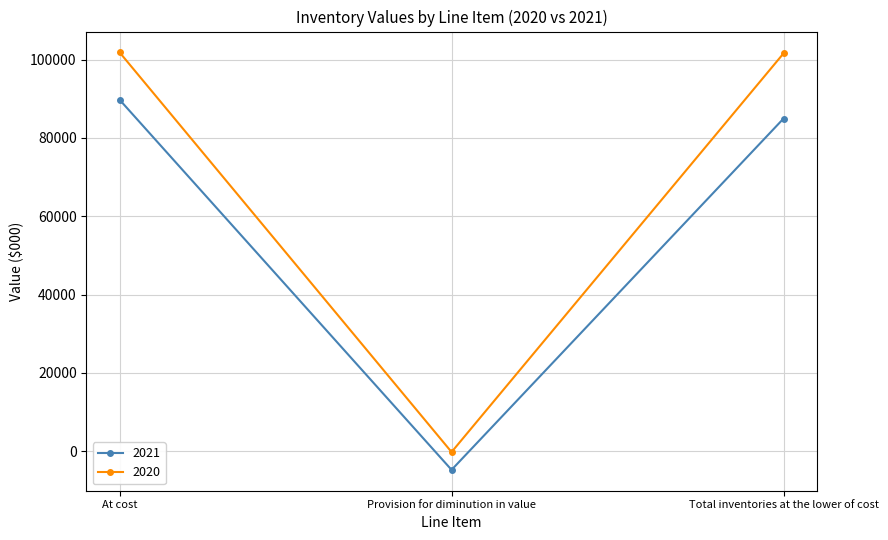

What is the difference between the maximum and minimum values in the 2021 series?

94564